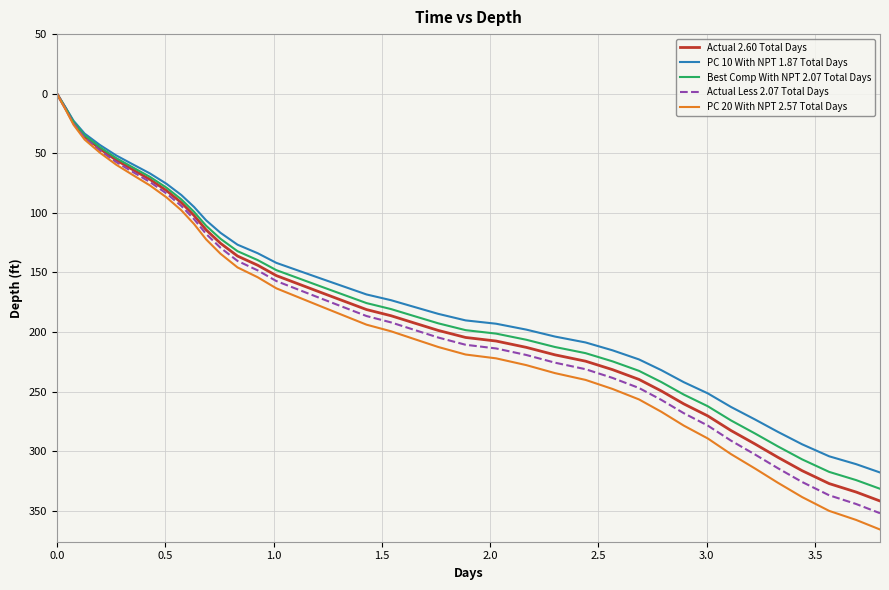

True or false: Actual Less 2.07 Total Days has more than 1 points higher than both neighbors.

False